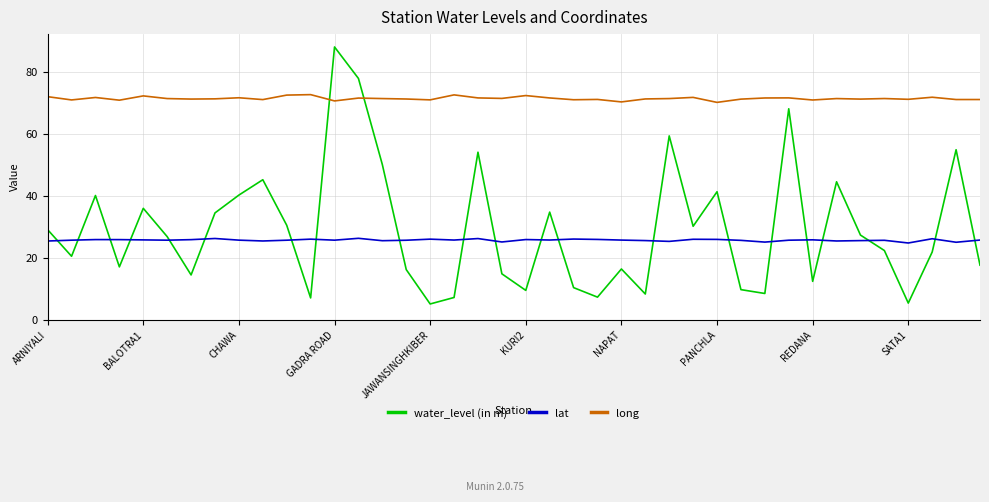

What is the maximum value shown in the chart?

88.0